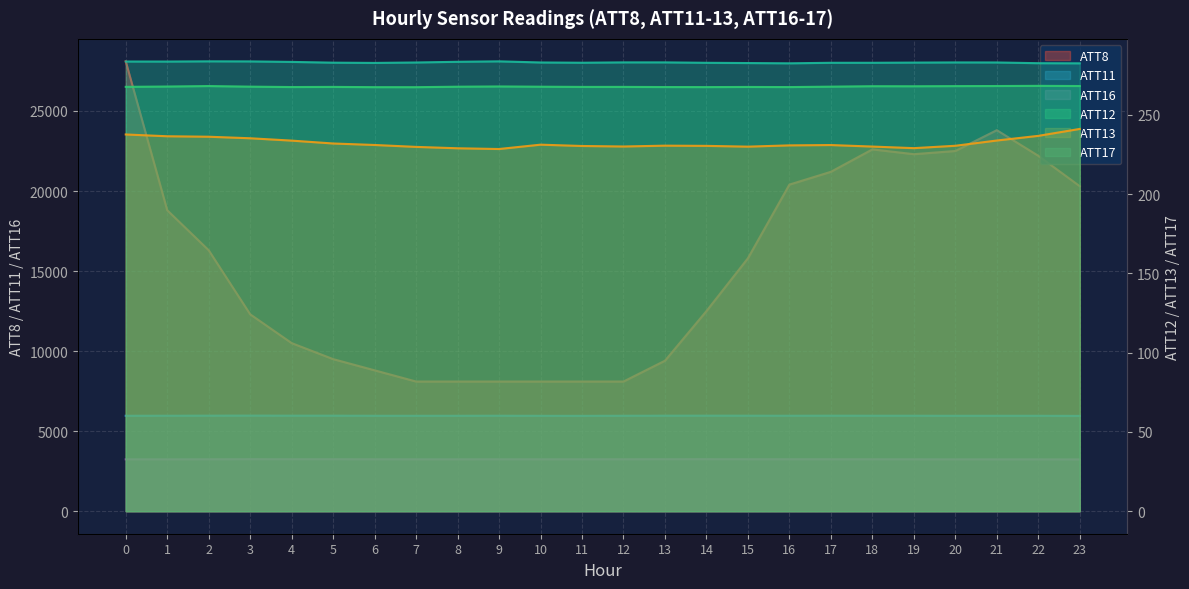

How many categories are shown in the chart?

24